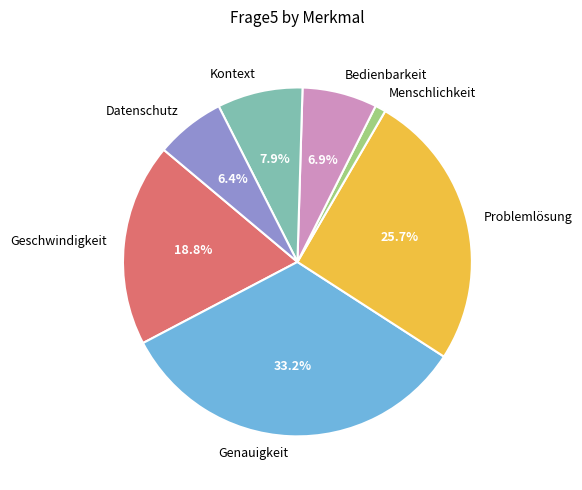

How many segments does this pie chart have?

7